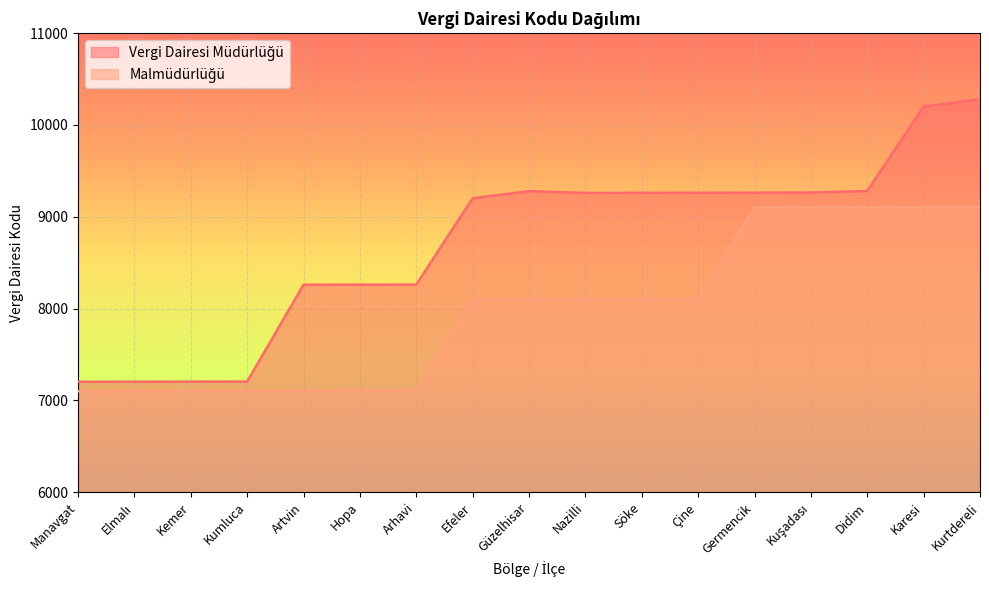

Rank the series by their average value, from highest to lowest.

Vergi Dairesi Müdürlüğü, Malmüdürlüğü